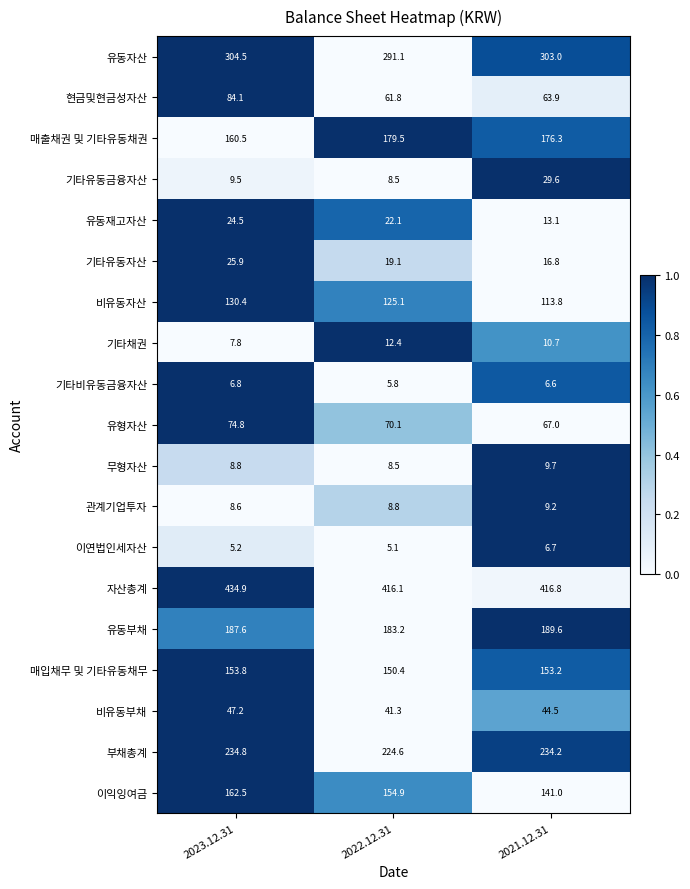

List the labels in order of 매입채무 및 기타유동채무 value, largest first.

2023.12.31, 2021.12.31, 2022.12.31